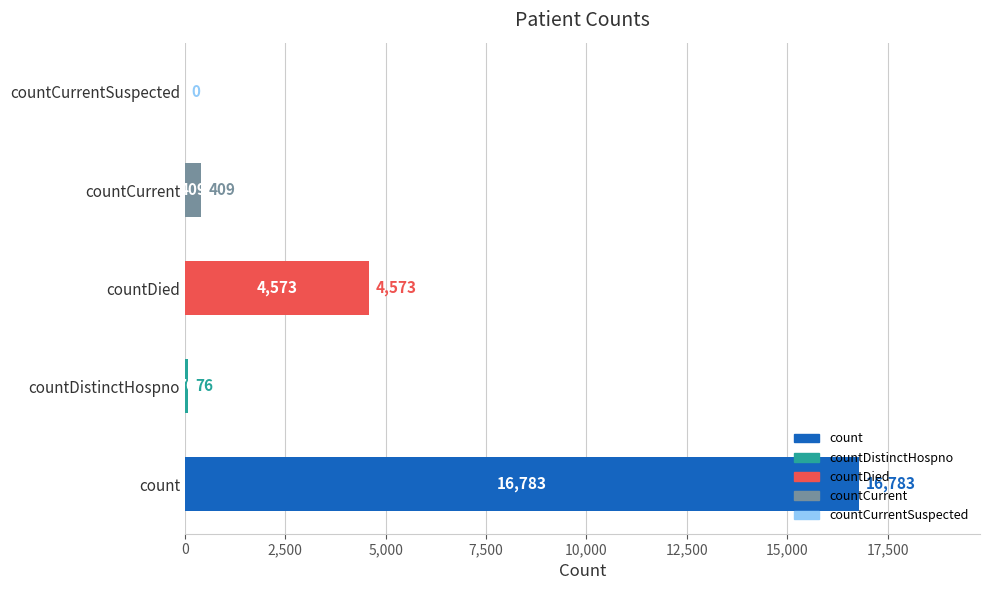

What is the sum of the values at countCurrent and countCurrentSuspected?

409